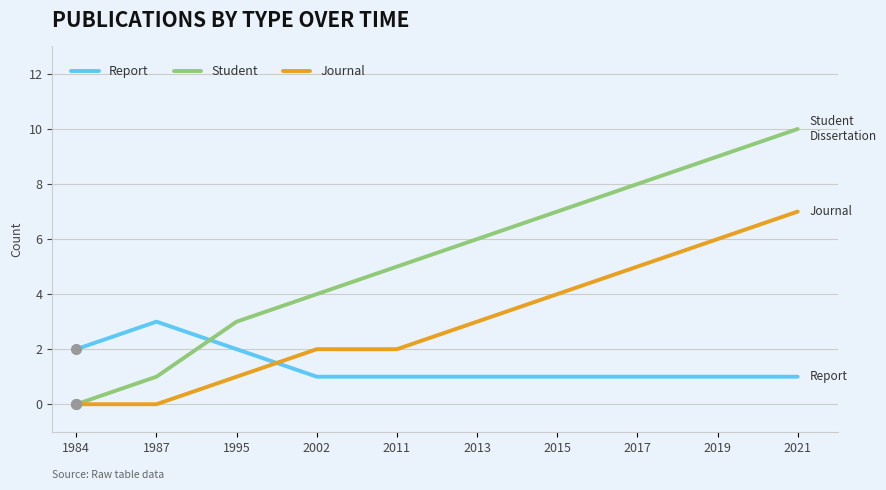

Count the Student values in the range 3 to 8.

6